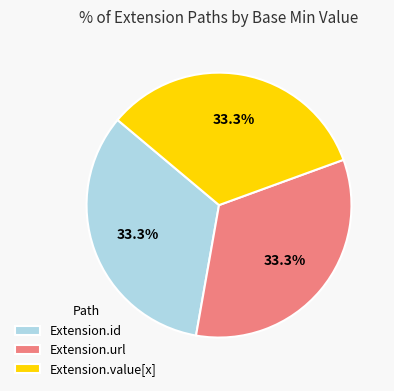

Approximately how many times larger is the value at Extension.value[x] compared to Extension.url?

1.0